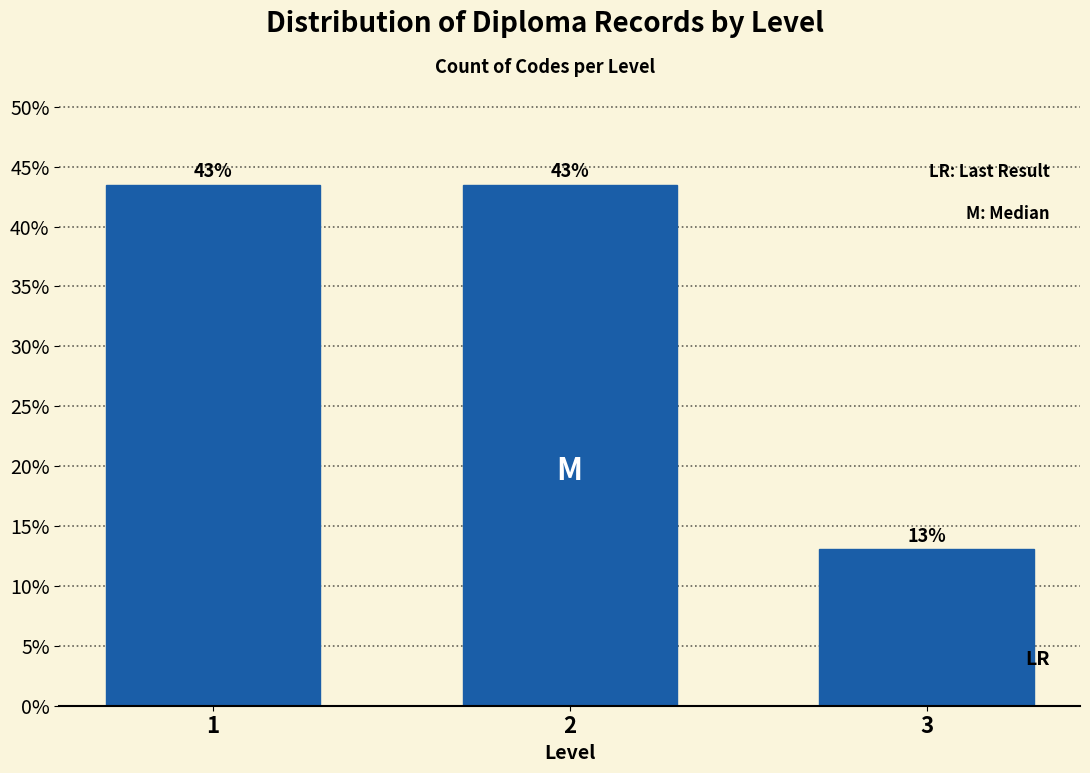

How many bars are there in total?

3